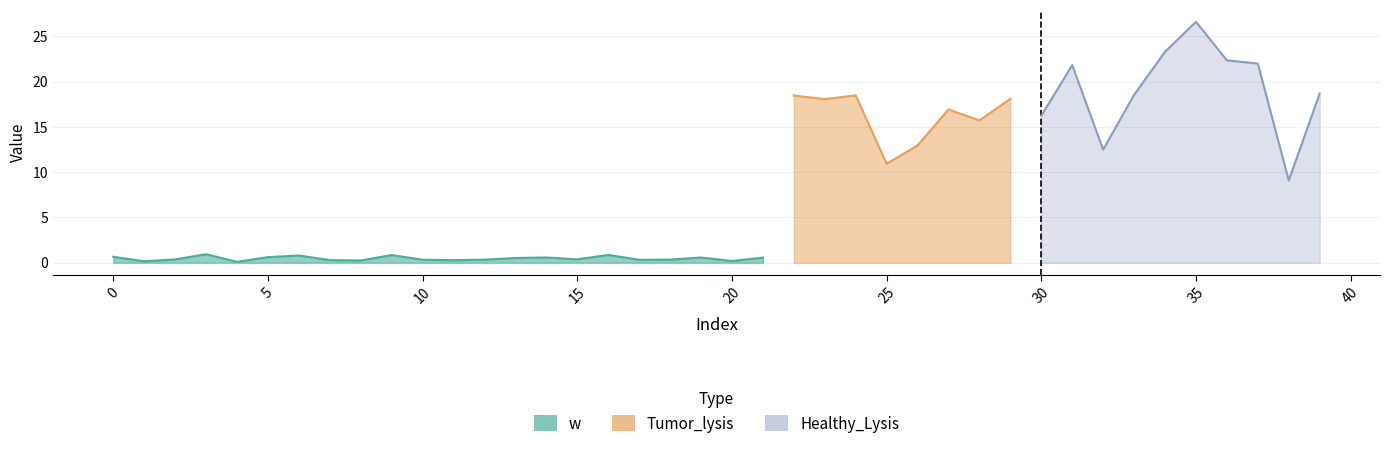

True or false: Healthy_Lysis has more than 1 points higher than both neighbors.

True